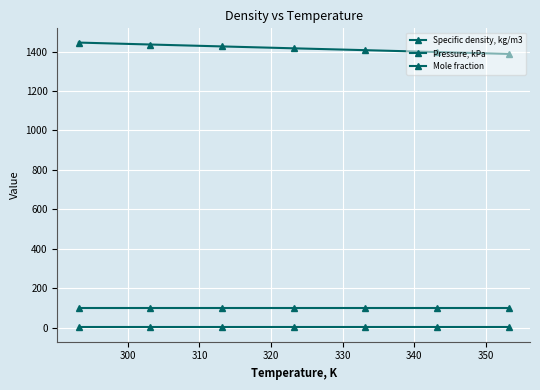

Count the number of data series in this chart.

3